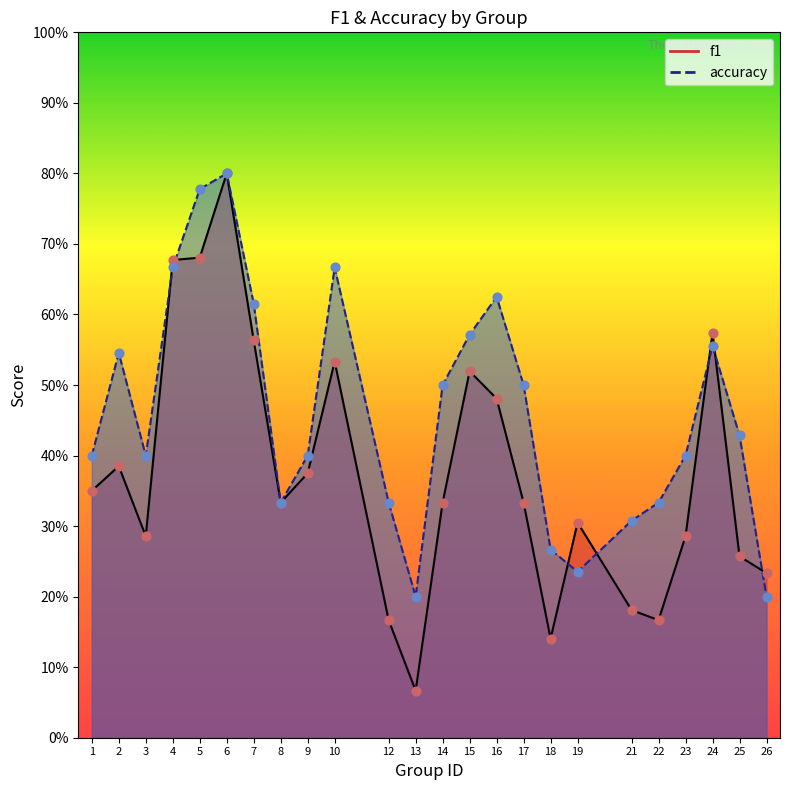

What are all the series names shown in the legend?

f1, accuracy